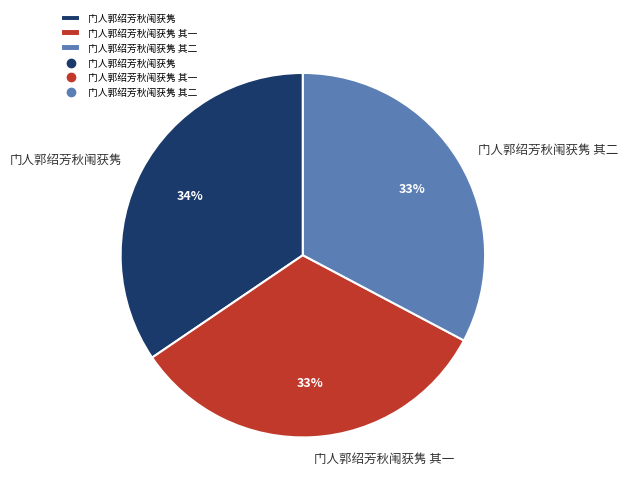

Does 门人郭绍芳秋闱获隽 account for over 50% of the chart?

No